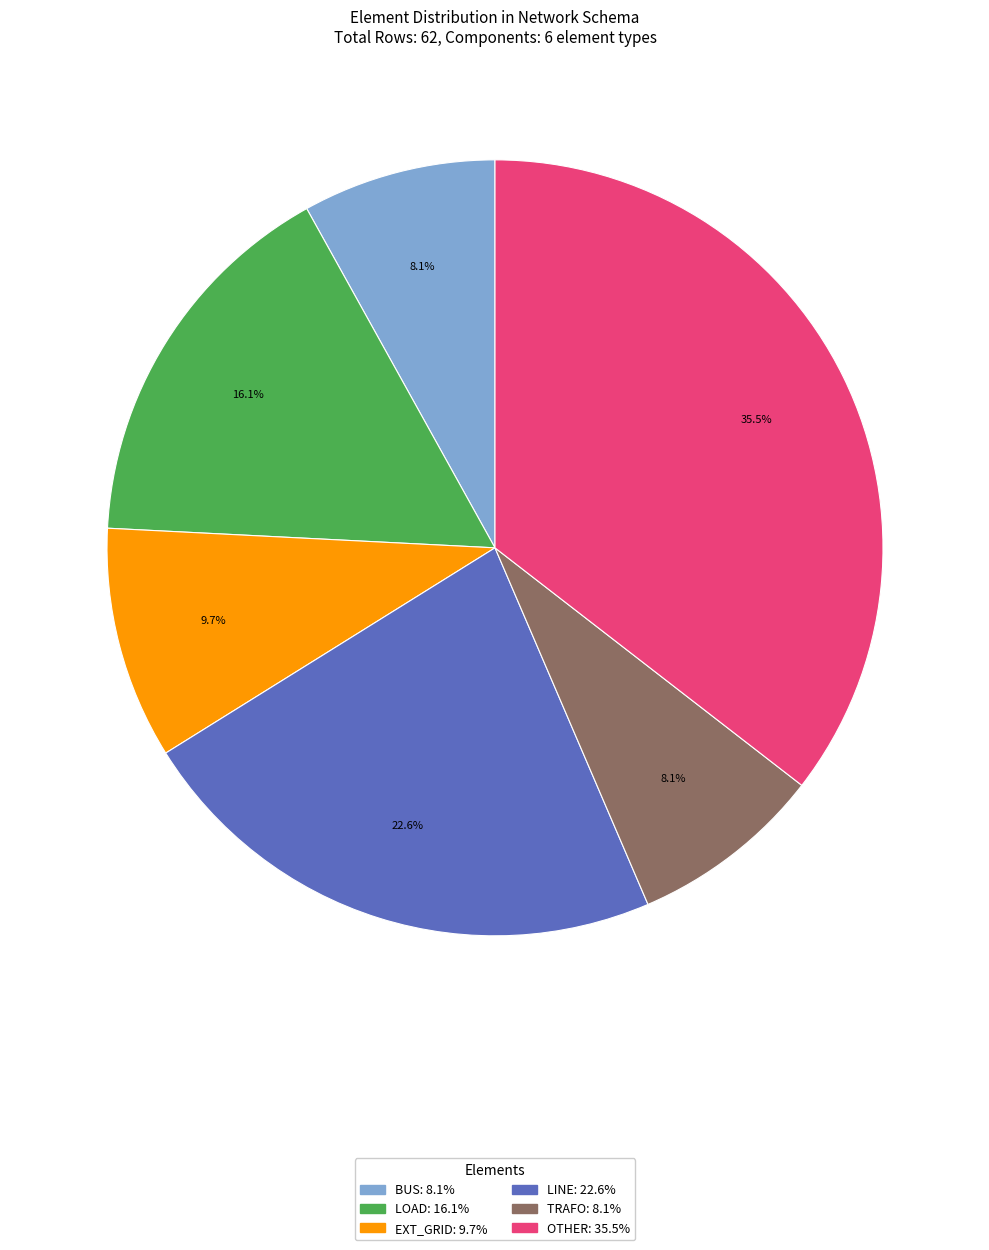

Is there any slice that represents more than half of the pie?

No